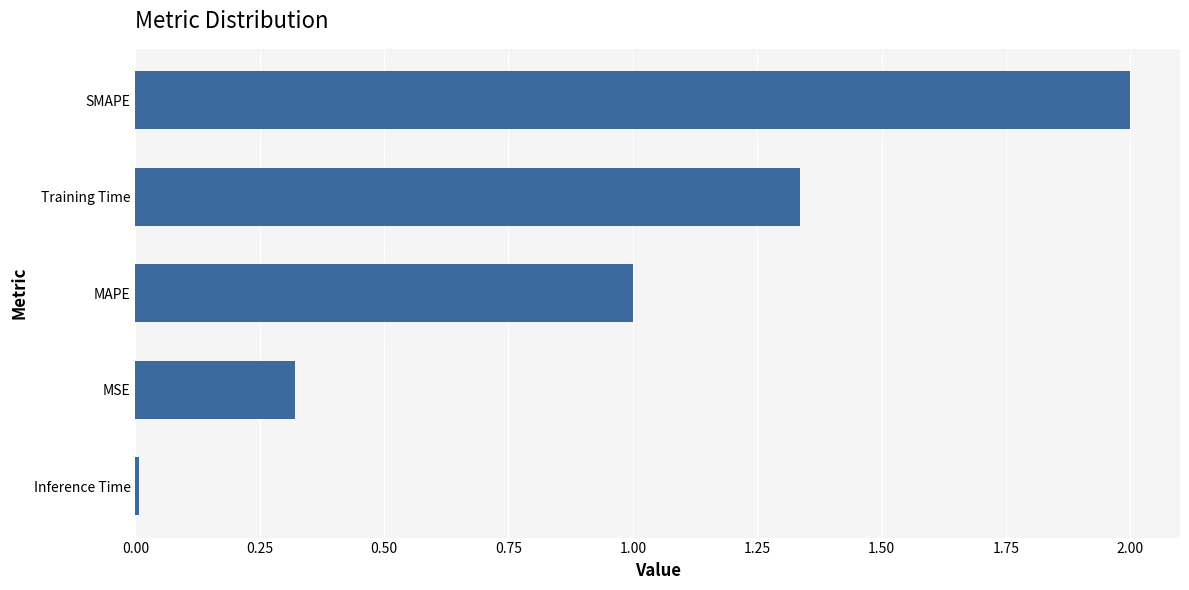

What is the difference between the second highest and second lowest values?

1.0